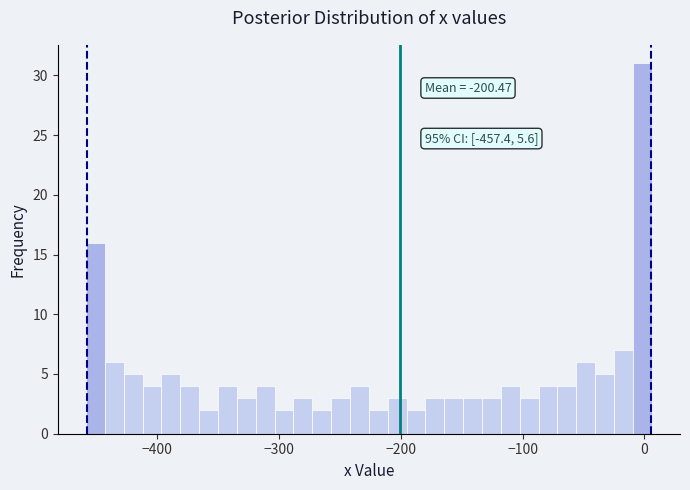

Around what value on the x-axis is the tallest bar? Give the approximate position of its centre, as read against the axis.

0